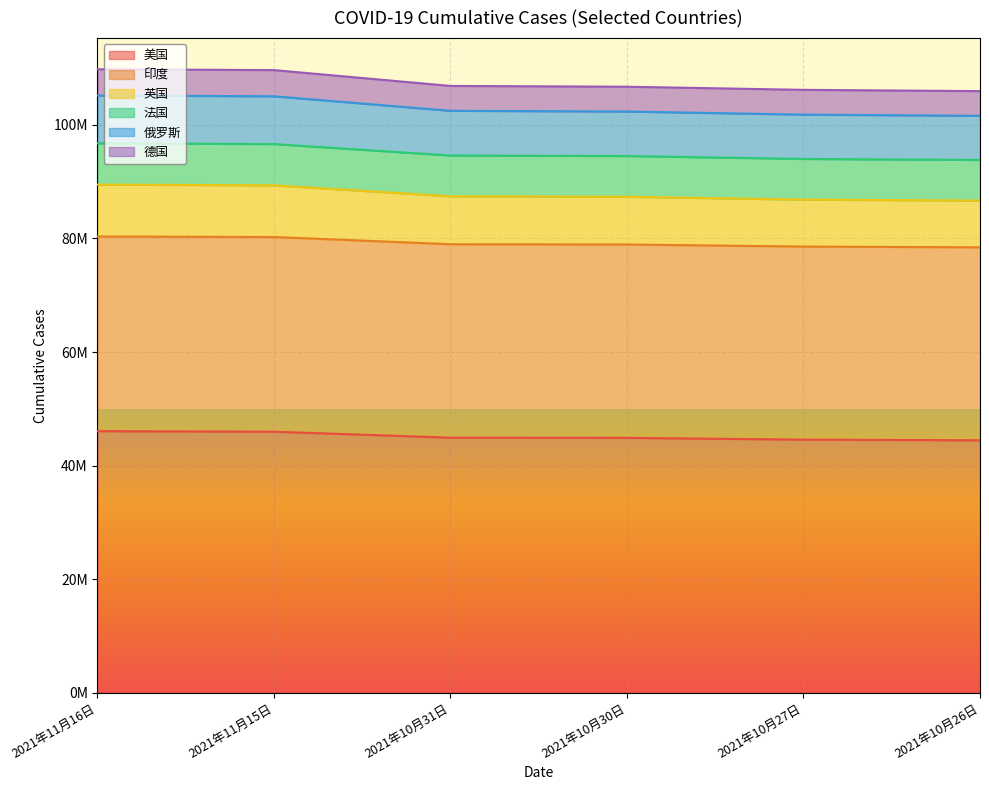

Does the chart display data point markers on the line(s)?

No